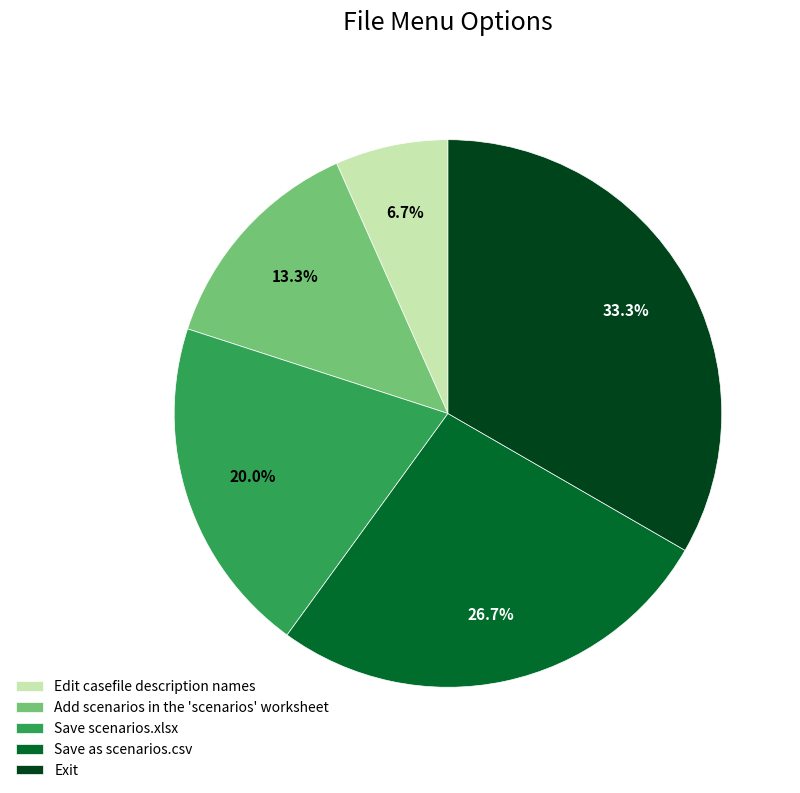

Does Edit casefile description names represent more than half of the total?

No